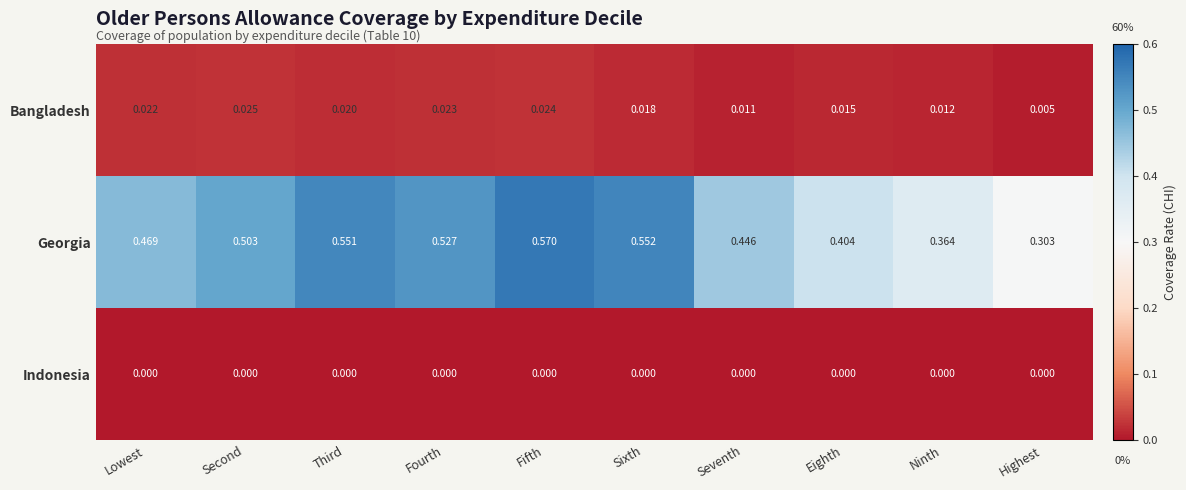

Is the value of Indonesia at Second greater than the value of Georgia at Third?

No